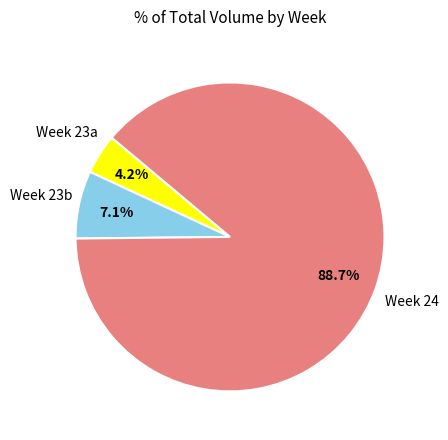

Does Week 23b represent more than half of the total?

No